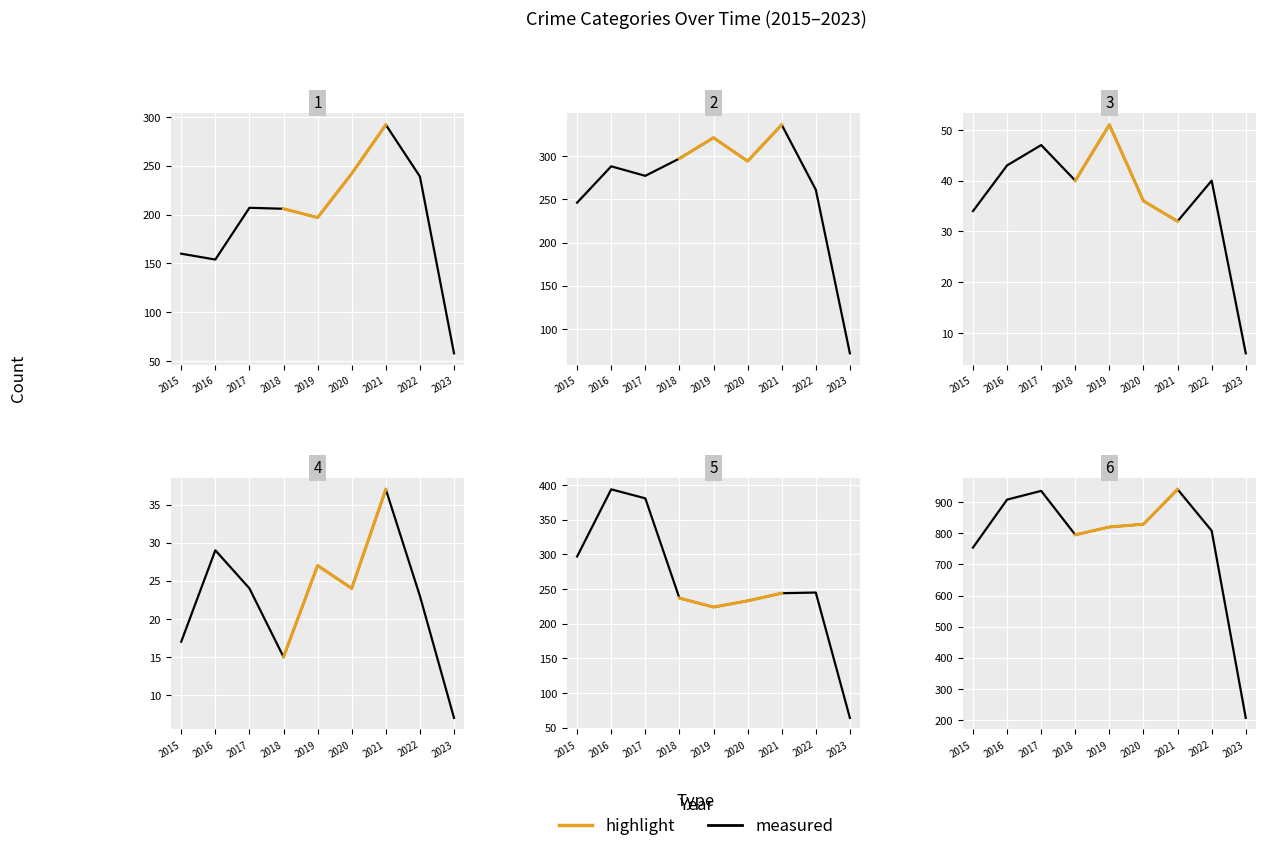

Reading right to left, list all the values displayed in this chart.

Aggravated Assault: 58	239	292	242	197	206	207	154	160
Aggravated Battery: 72	261	336	294	321	297	277	288	246
Criminal Sexual Assault: 6	40	32	36	51	40	47	43	34
Homicide: 7	23	37	24	27	15	24	29	17
Robbery: 64	245	244	233	224	237	381	394	297
Total: 207	808	941	829	820	795	936	908	754